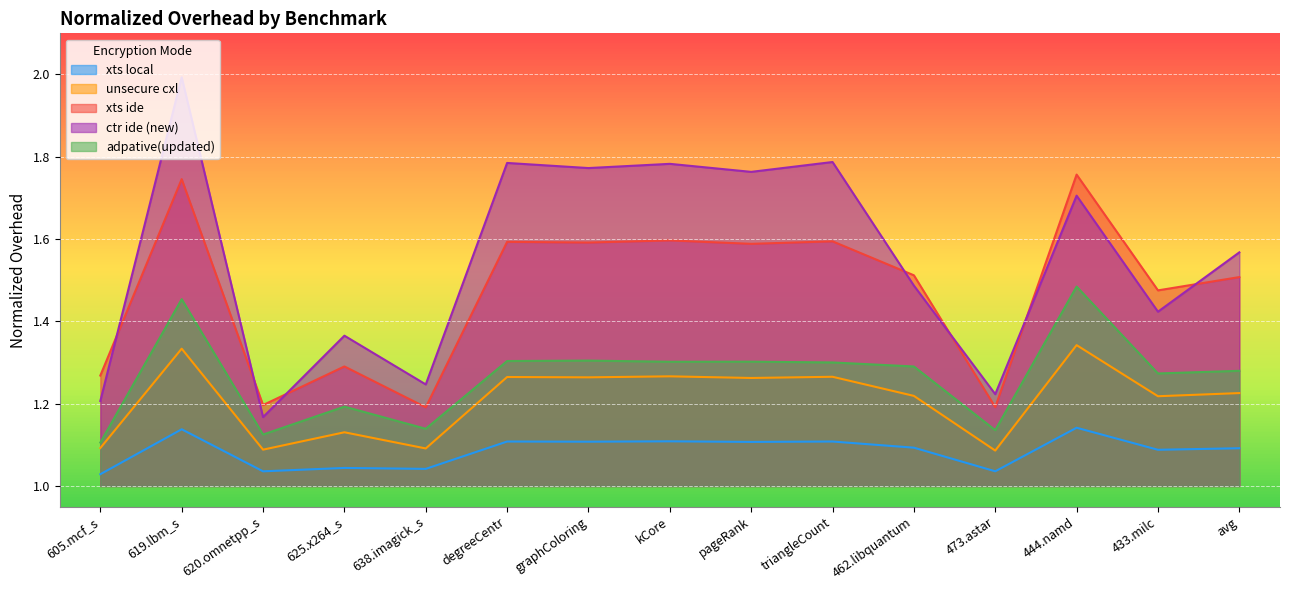

True or false: unsecure cxl has a value of 1.3 at 619.lbm_s.

True